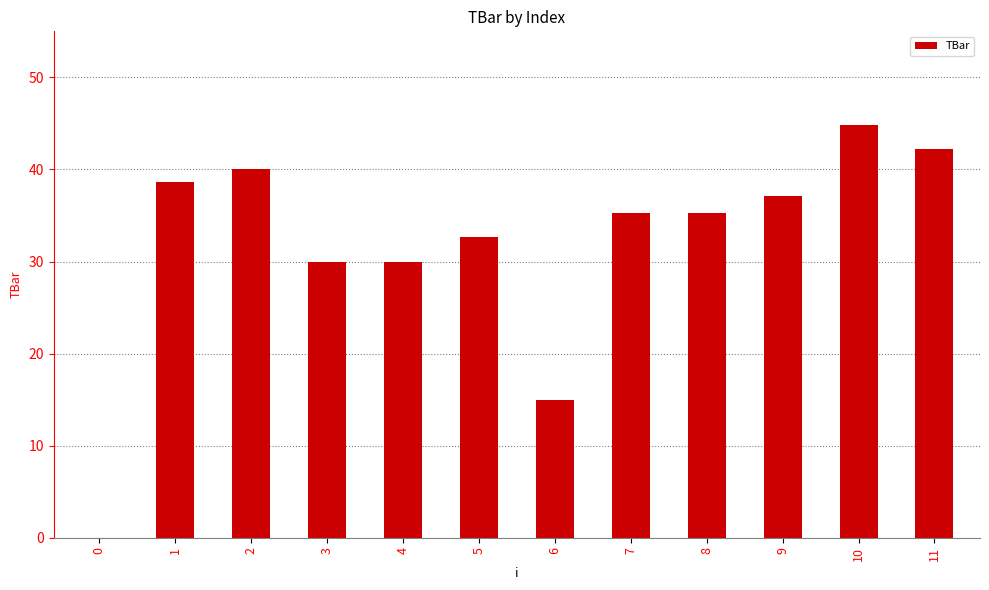

How many values are above zero?

11